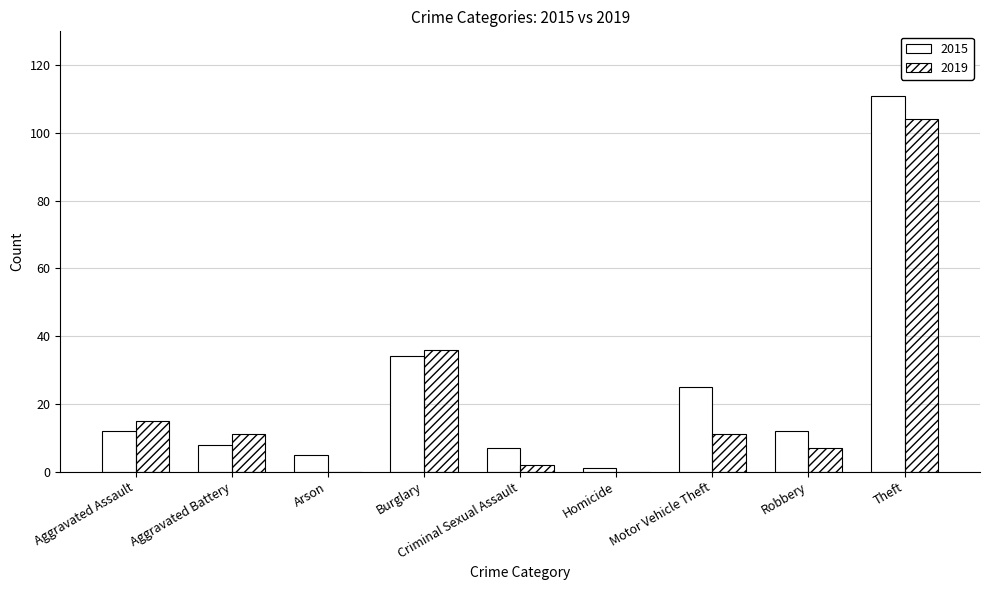

Reading left to right, transcribe all the data shown in this chart.

2015: Aggravated Assault=12	Aggravated Battery=8	Arson=5	Burglary=34	Criminal Sexual Assault=7	Homicide=1	Motor Vehicle Theft=25	Robbery=12	Theft=111
2019: Aggravated Assault=15	Aggravated Battery=11	Arson=0	Burglary=36	Criminal Sexual Assault=2	Homicide=0	Motor Vehicle Theft=11	Robbery=7	Theft=104